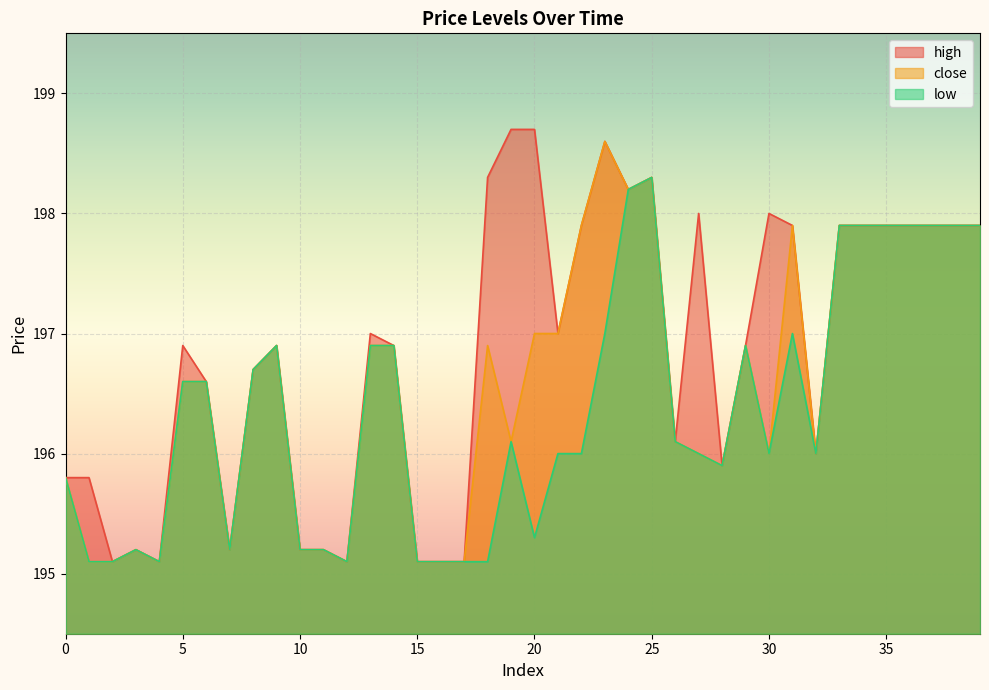

At how many categories does at least one series exceed 195?

40